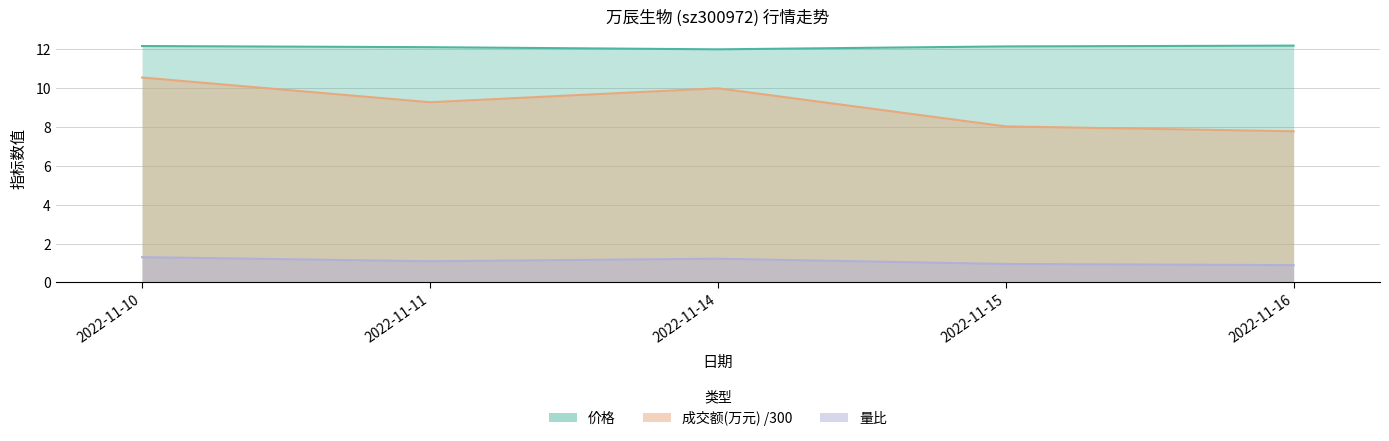

Where is the first local minimum for 价格?

2022-11-14